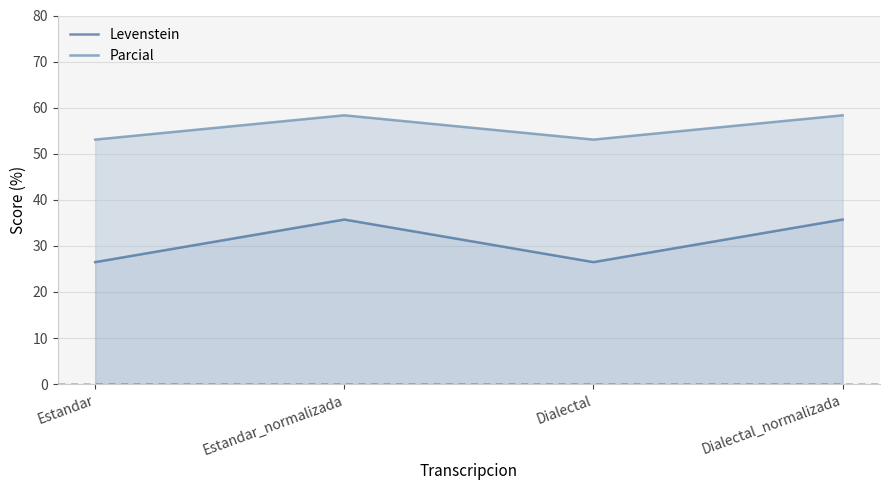

Which series has the largest range (max minus min)?

Levenstein